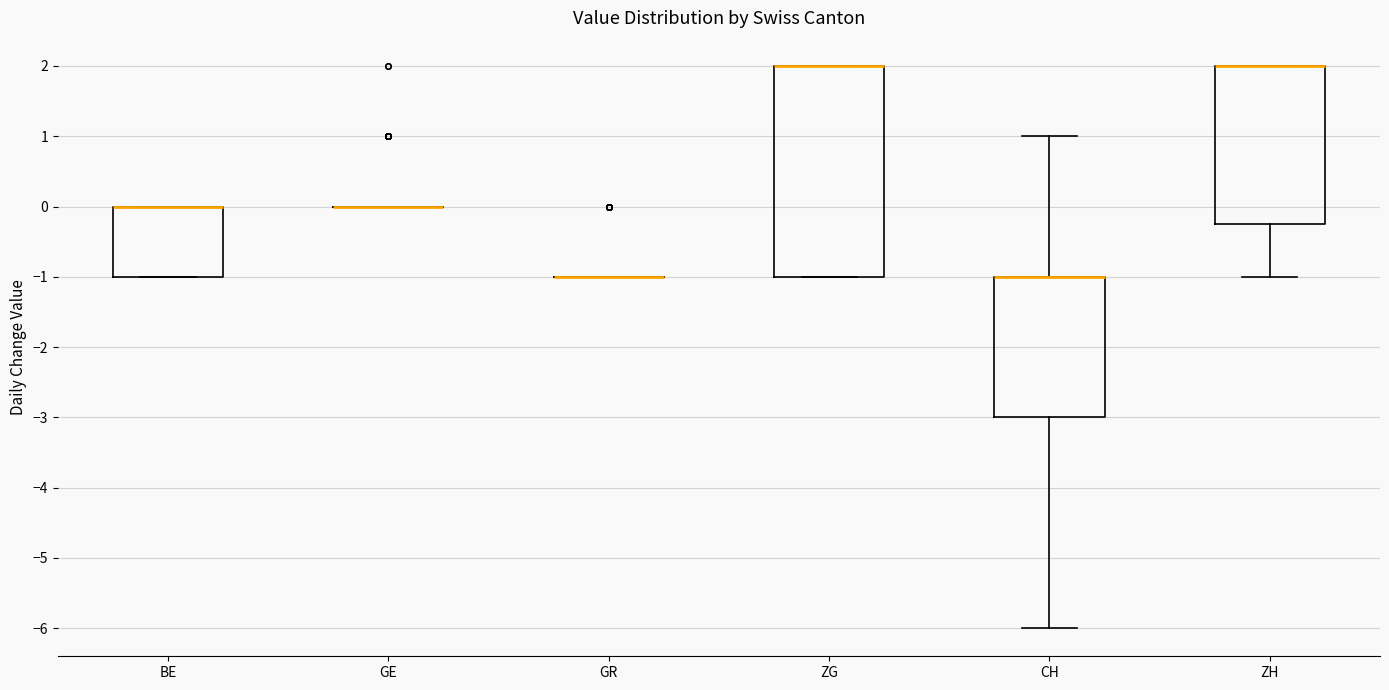

Which box is the tallest, from its lower edge to its upper edge?

ZG